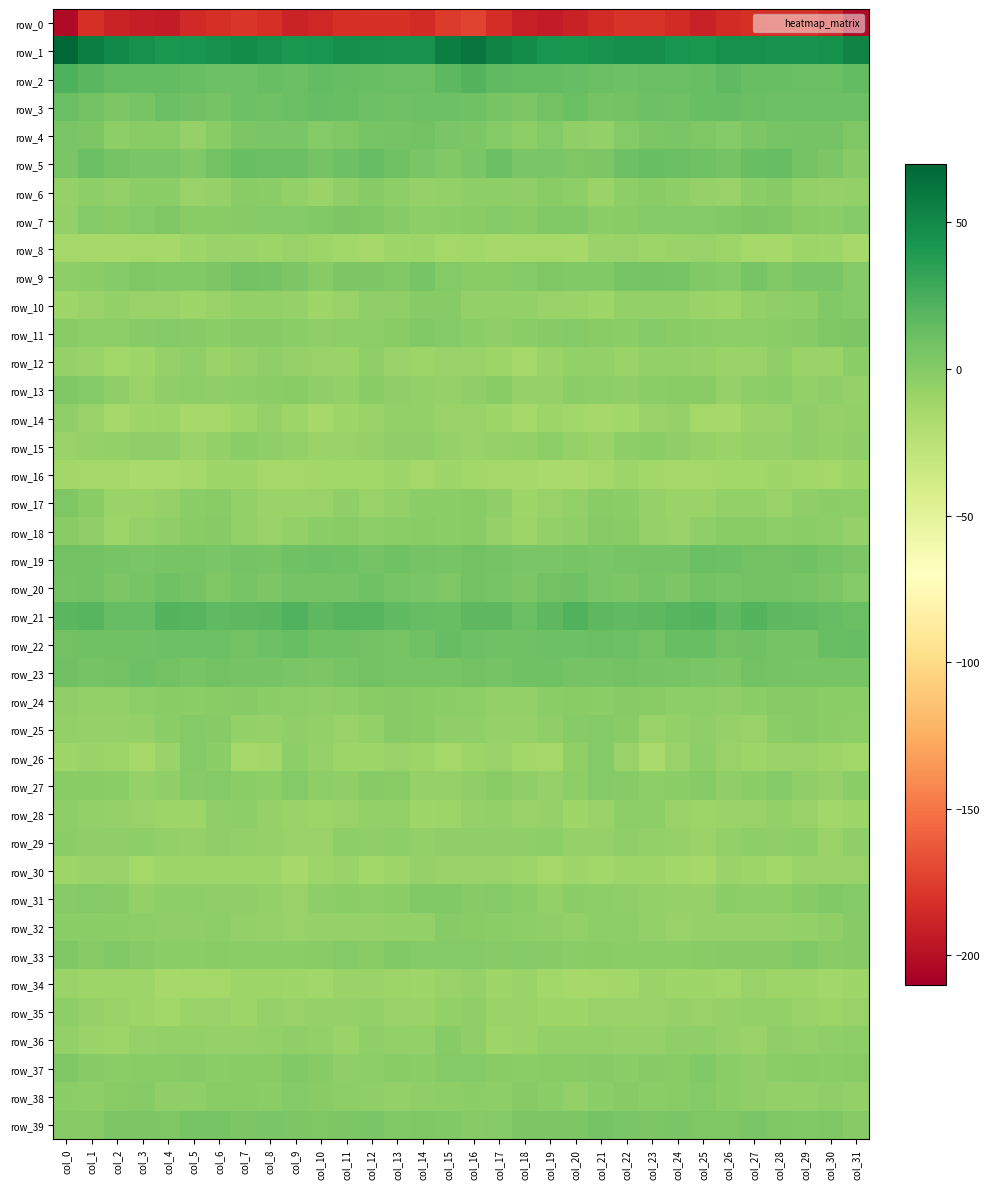

List the series in order of their peak value, lowest first.

row_0, row_16, row_8, row_30, row_34, row_14, row_35, row_28, row_12, row_29, row_15, row_32, row_36, row_24, row_18, row_6, row_25, row_27, row_38, row_26, row_10, row_31, row_13, row_37, row_33, row_17, row_7, row_11, row_39, row_4, row_9, row_20, row_23, row_19, row_5, row_22, row_3, row_21, row_2, row_1